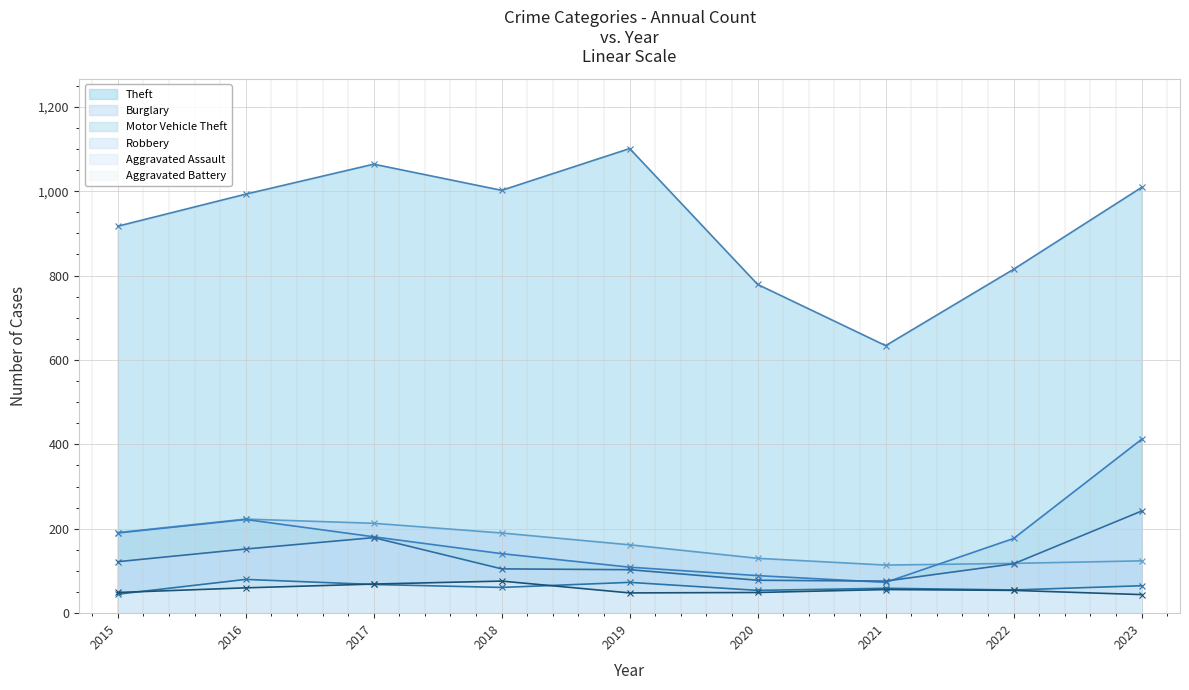

Where is the first local maximum for Aggravated Assault?

2016